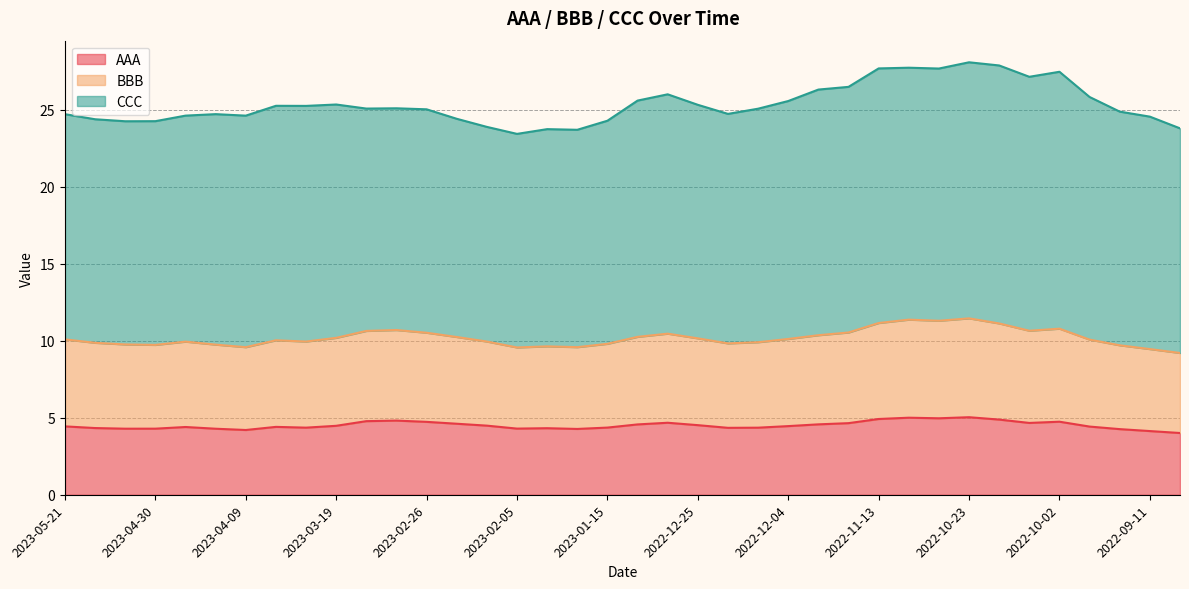

Is it true that AAA equals 4.3 at 2023-02-05?

True